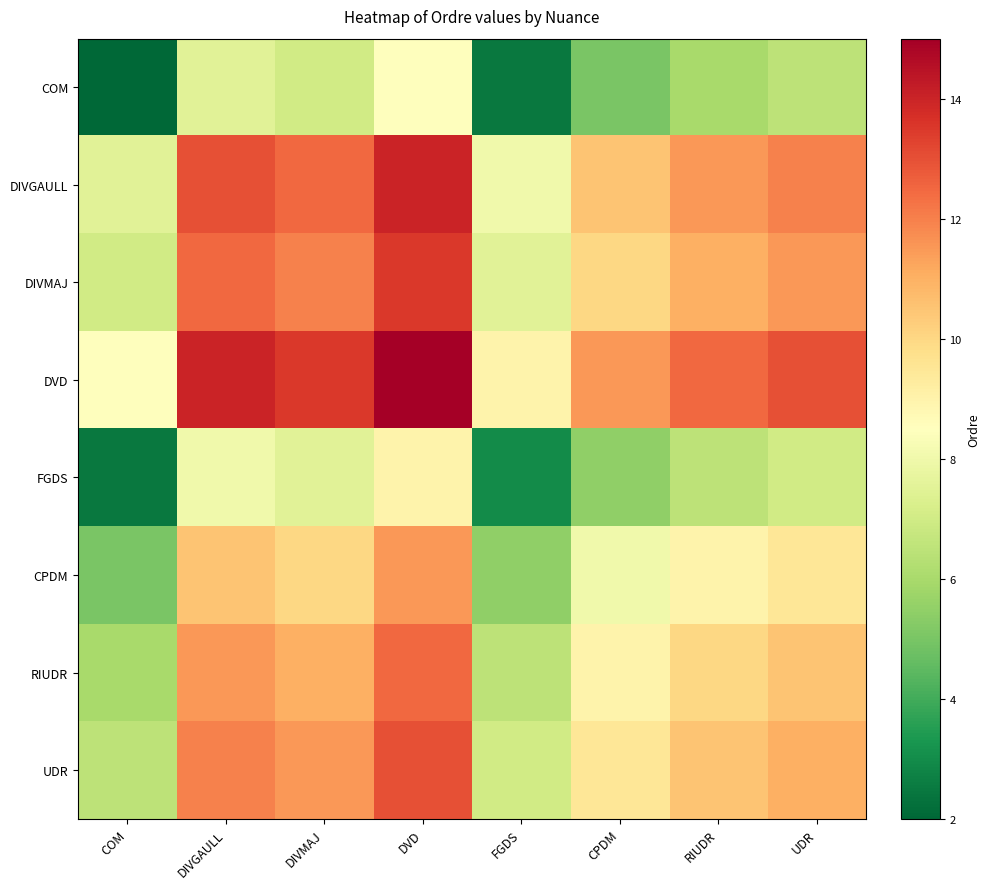

Reading left to right, extract all data points from this chart.

COM: COM=2.0	DIVGAULL=7.5	DIVMAJ=7.0	DVD=8.5	FGDS=2.5	CPDM=5.0	RIUDR=6.0	UDR=6.5
DIVGAULL: COM=7.5	DIVGAULL=13.0	DIVMAJ=12.5	DVD=14.0	FGDS=8.0	CPDM=10.5	RIUDR=11.5	UDR=12.0
DIVMAJ: COM=7.0	DIVGAULL=12.5	DIVMAJ=12.0	DVD=13.5	FGDS=7.5	CPDM=10.0	RIUDR=11.0	UDR=11.5
DVD: COM=8.5	DIVGAULL=14.0	DIVMAJ=13.5	DVD=15.0	FGDS=9.0	CPDM=11.5	RIUDR=12.5	UDR=13.0
FGDS: COM=2.5	DIVGAULL=8.0	DIVMAJ=7.5	DVD=9.0	FGDS=3.0	CPDM=5.5	RIUDR=6.5	UDR=7.0
CPDM: COM=5.0	DIVGAULL=10.5	DIVMAJ=10.0	DVD=11.5	FGDS=5.5	CPDM=8.0	RIUDR=9.0	UDR=9.5
RIUDR: COM=6.0	DIVGAULL=11.5	DIVMAJ=11.0	DVD=12.5	FGDS=6.5	CPDM=9.0	RIUDR=10.0	UDR=10.5
UDR: COM=6.5	DIVGAULL=12.0	DIVMAJ=11.5	DVD=13.0	FGDS=7.0	CPDM=9.5	RIUDR=10.5	UDR=11.0